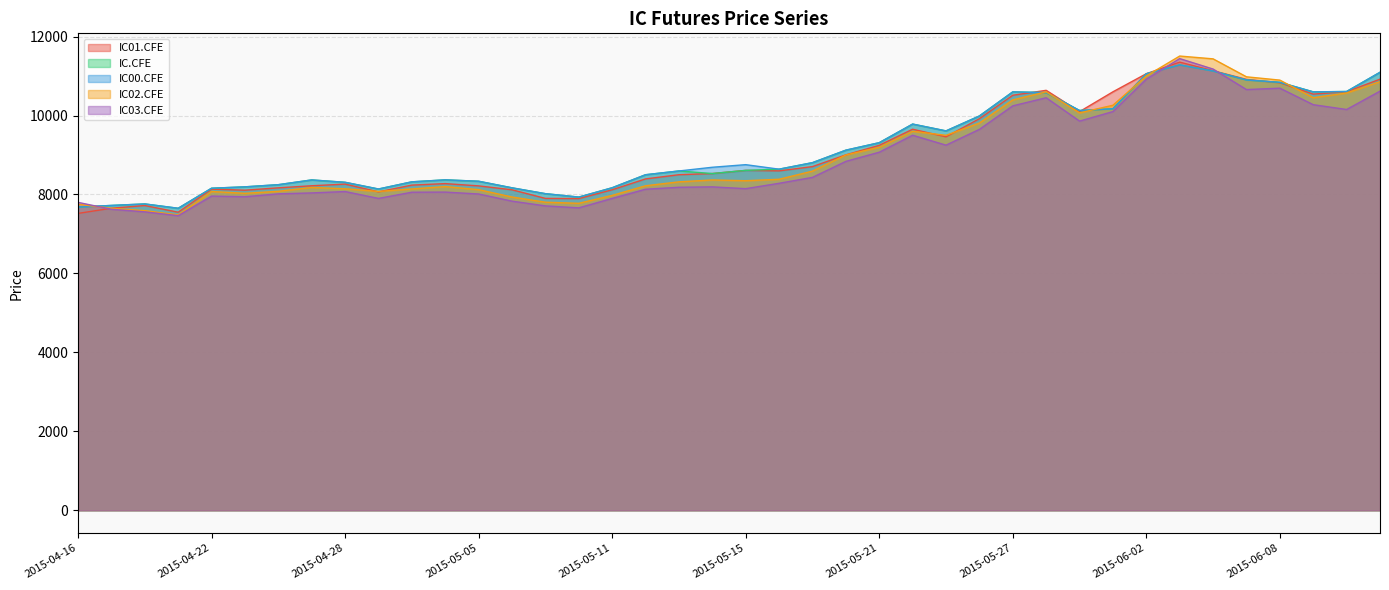

Reading right to left, transcribe all the data shown in this chart.

IC01.CFE: 10920.2	10601.8	10542.4	10830.0	10915.0	11134.4	11352.2	11058.8	10600.0	10098.0	10637.8	10512.8	9919.0	9460.2	9652.2	9244.2	9003.2	8705.6	8597.6	8610.0	8530.0	8500.0	8394.0	8118.8	7894.8	7900.0	8118.2	8217.2	8274.8	8236.8	8066.6	8262.0	8220.4	8167.8	8108.0	8135.2	7550.2	7719.4	7651.4	7520.0
IC.CFE: 11094.8	10608.0	10599.0	10840.0	10900.0	11127.0	11281.2	11058.0	10170.2	10126.8	10580.0	10598.4	9988.0	9610.0	9783.0	9311.4	9121.8	8805.6	8640.6	8610.0	8530.0	8595.0	8499.6	8170.0	7933.4	8020.0	8168.0	8334.8	8370.2	8320.0	8138.0	8308.0	8368.0	8247.8	8193.0	8158.0	7650.2	7760.0	7722.0	7681.0
IC00.CFE: 11094.8	10608.0	10599.0	10840.0	10900.0	11127.0	11281.2	11058.0	10170.2	10126.8	10580.0	10598.4	9988.0	9610.0	9783.0	9311.4	9121.8	8805.6	8640.6	8754.8	8689.0	8595.0	8499.6	8170.0	7933.4	8020.0	8168.0	8334.8	8370.2	8320.0	8138.0	8308.0	8368.0	8247.8	8193.0	8158.0	7650.2	7760.0	7722.0	7681.0
IC02.CFE: 10855.4	10570.0	10450.8	10896.4	10980.0	11435.0	11506.2	11002.2	10260.0	10066.0	10600.0	10395.2	9808.0	9498.0	9601.0	9195.0	9000.8	8591.0	8385.0	8348.0	8367.4	8319.6	8220.2	7976.6	7775.8	7804.0	7935.4	8121.8	8200.0	8139.4	8076.6	8144.2	8177.6	8080.0	8029.0	8075.2	7481.6	7590.0	7649.0	7752.8
IC03.CFE: 10617.0	10152.2	10274.0	10692.6	10657.0	11176.8	11441.4	10922.0	10099.8	9858.2	10450.0	10245.0	9649.0	9249.0	9500.2	9070.4	8838.0	8432.6	8282.8	8147.0	8192.6	8182.2	8132.6	7899.8	7660.8	7710.8	7830.6	8012.0	8060.0	8056.8	7900.0	8074.0	8039.0	8015.8	7942.0	7959.2	7462.0	7559.8	7625.2	7799.6